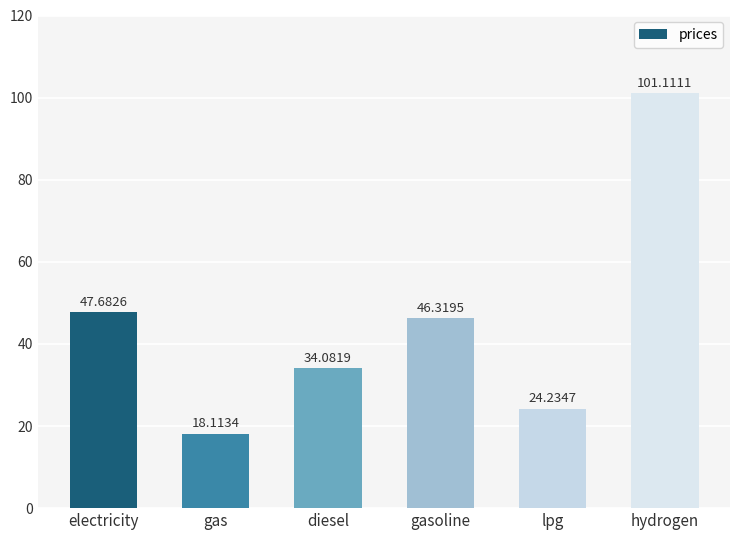

Is it true that the value at lpg is 24.2?

True